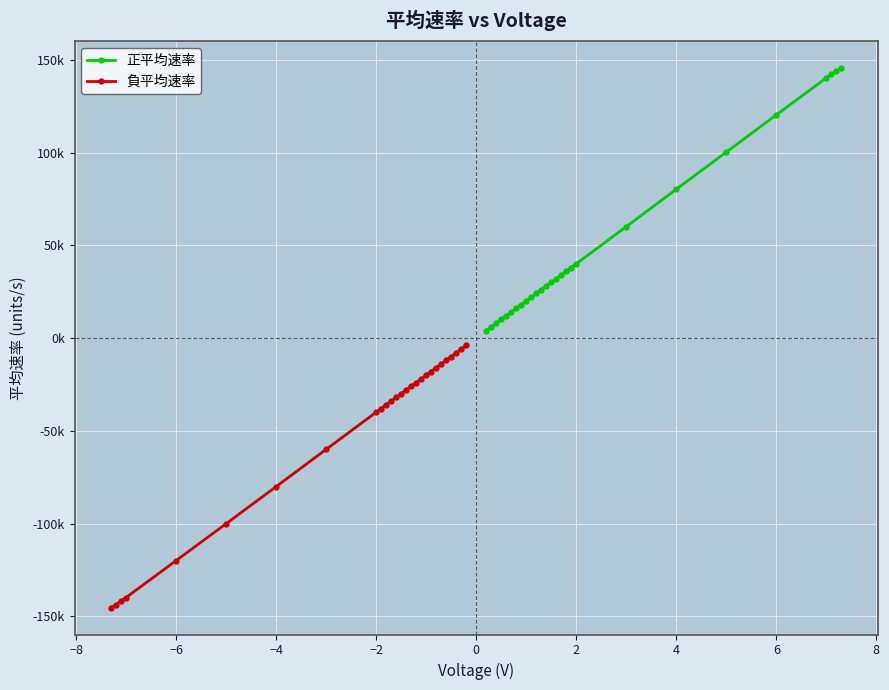

How many lines are shown in the chart?

2